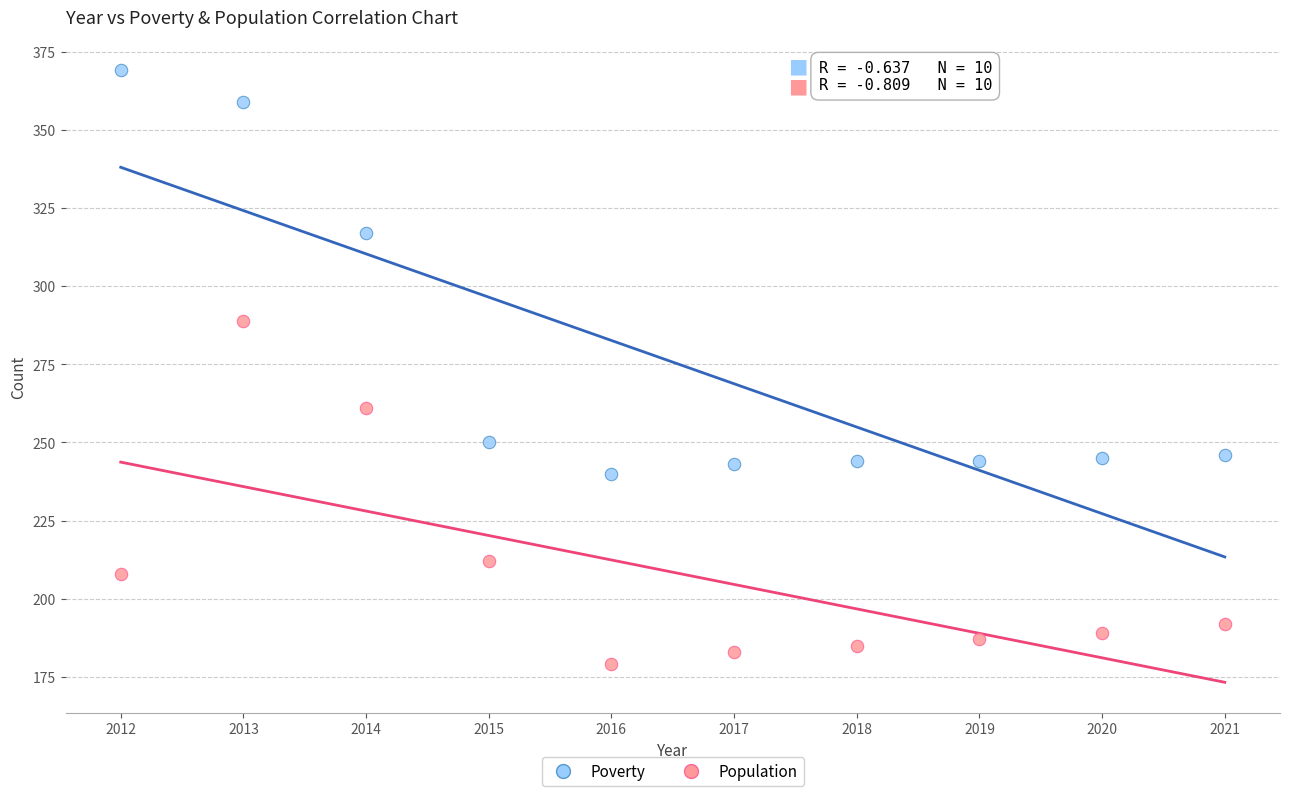

Across all data points, what is the range of Y values (max minus min)?

190